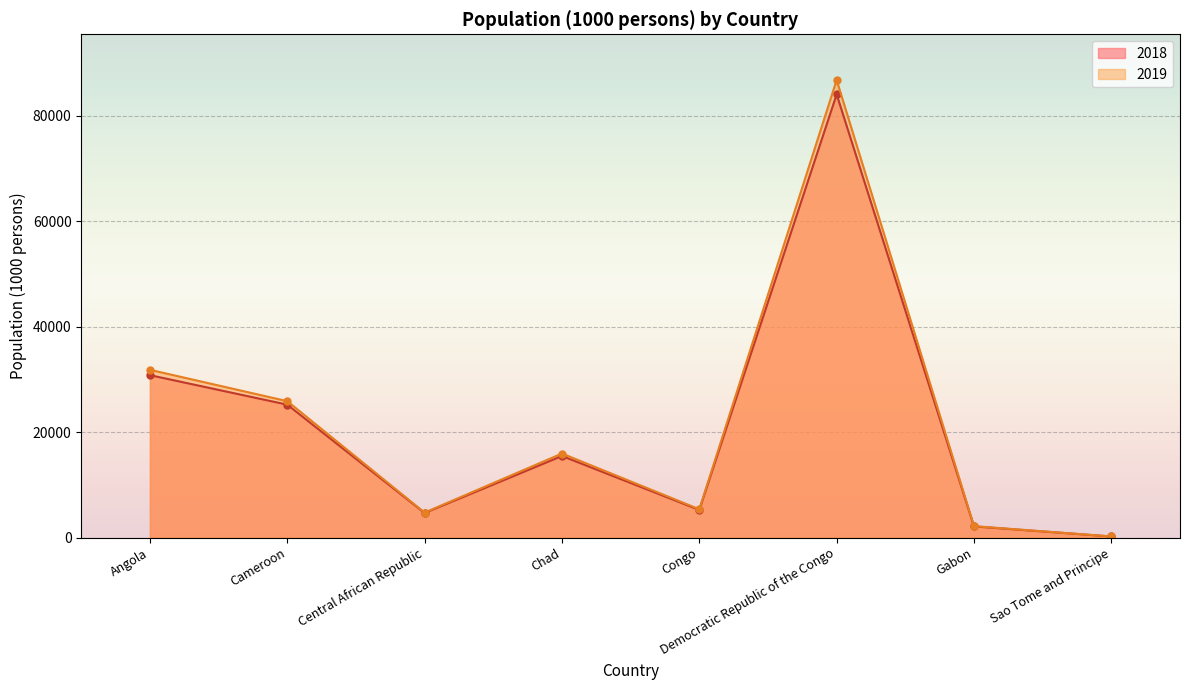

List the labels in order of 2019 value, smallest first.

Sao Tome and Principe, Gabon, Central African Republic, Congo, Chad, Cameroon, Angola, Democratic Republic of the Congo